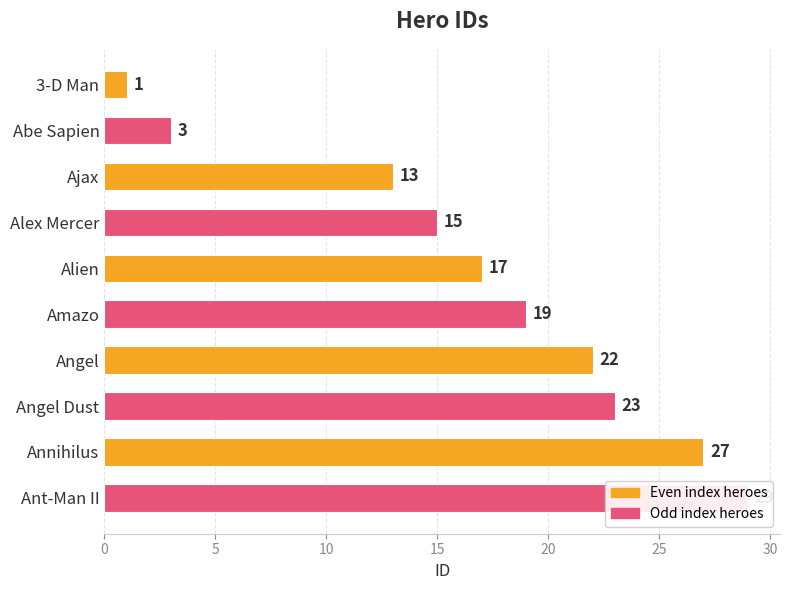

What position from the right is Ant-Man II?

1